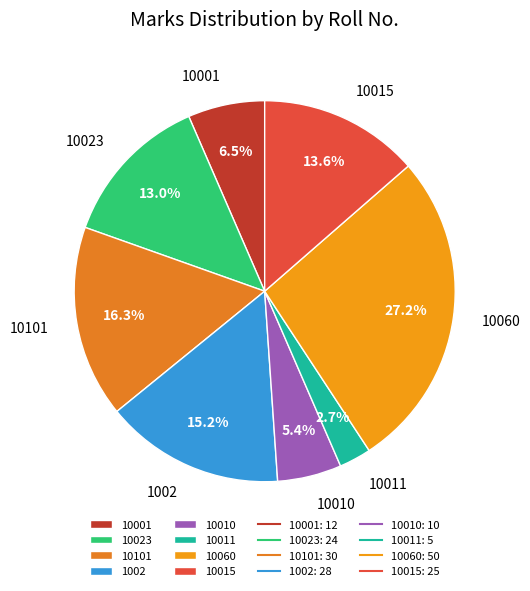

What is the largest slice in the pie chart?

10060